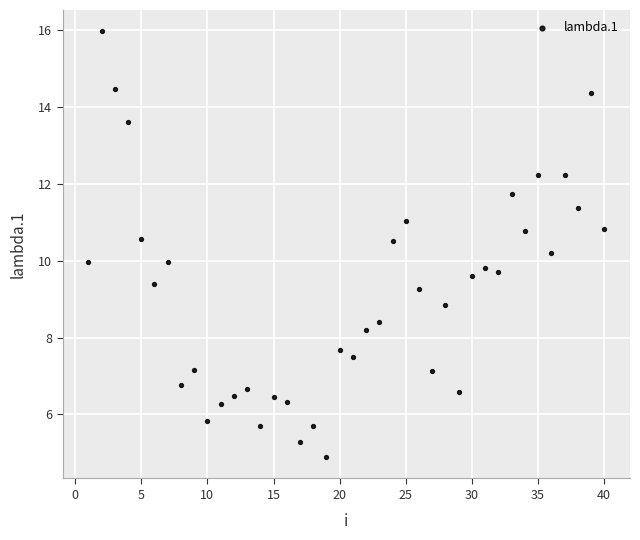

What is the range of X values (max minus min)?

39.0